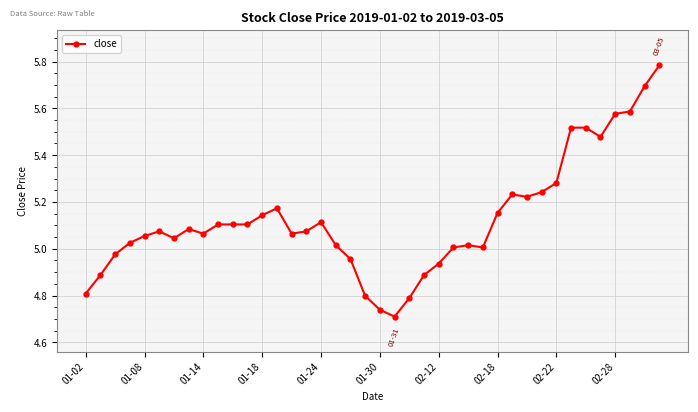

What is the difference between the maximum and second lowest values?

1.0